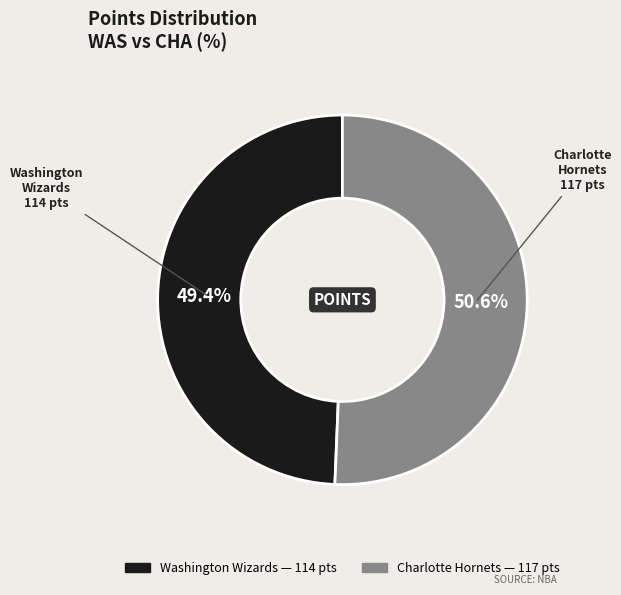

To the nearest percent, what is the combined percentage of Charlotte Hornets and Washington Wizards?

100%